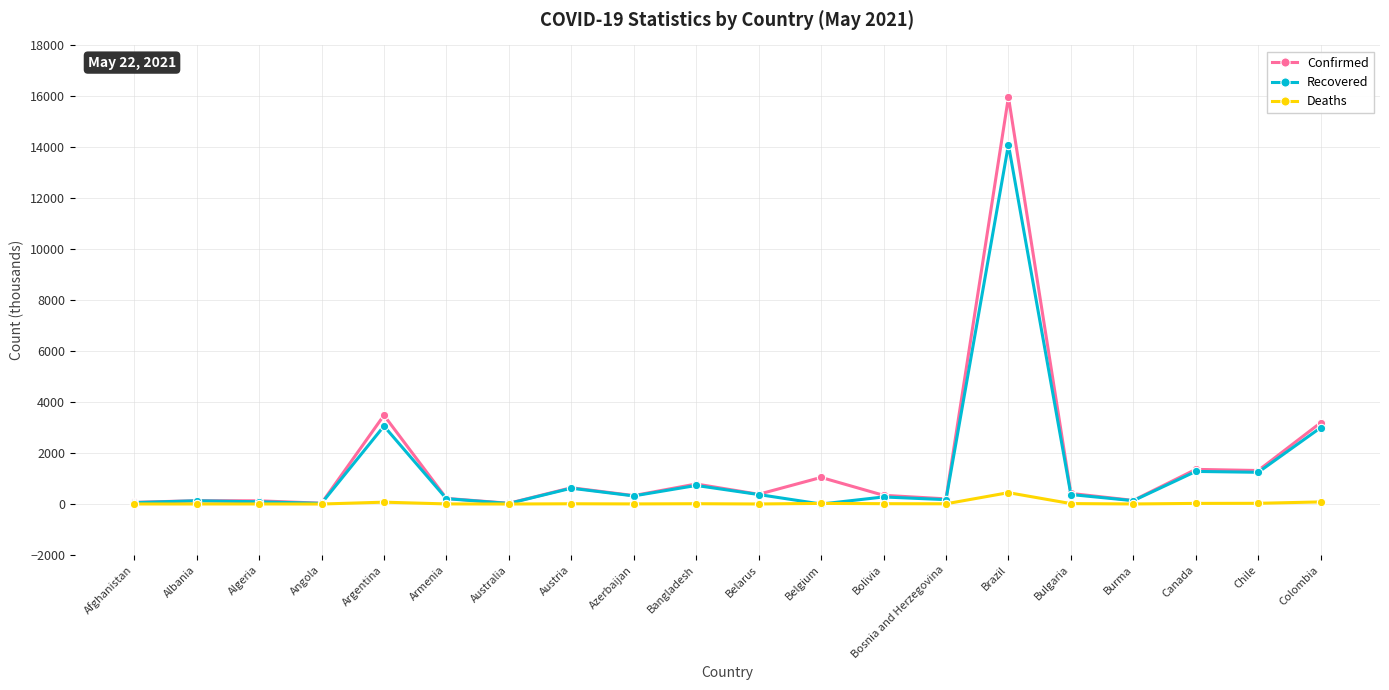

True or false: Deaths has more than 2 points higher than both neighbors.

True